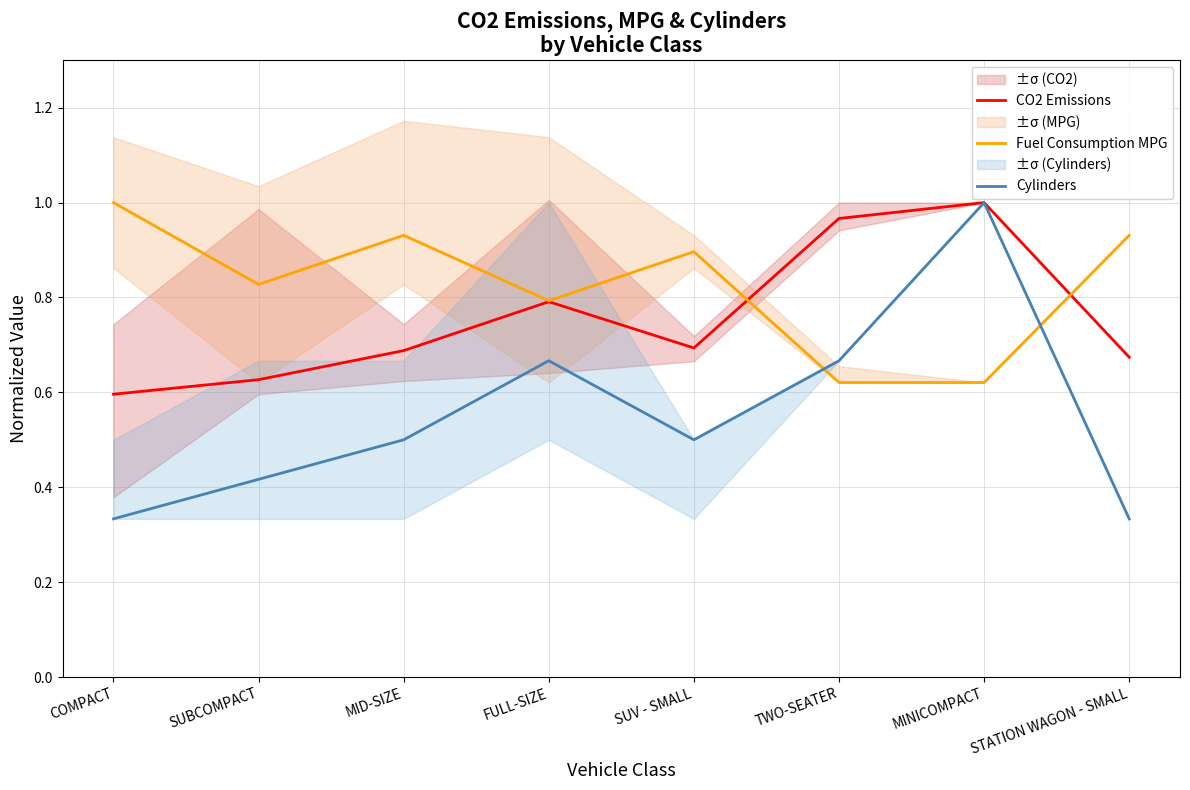

What is the minimum value for Cylinders?

0.3